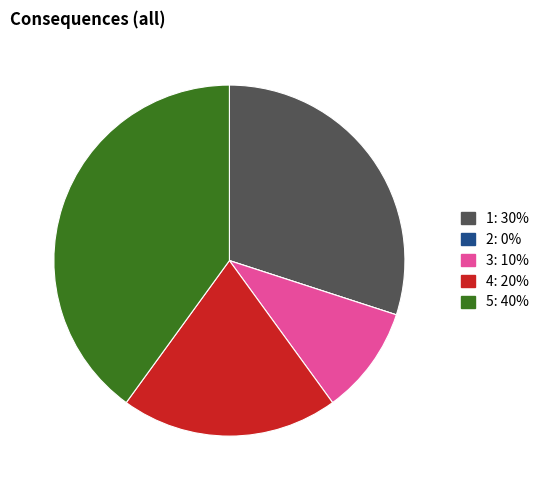

What is the ratio of the value at 4 to the value at 5?

0.5